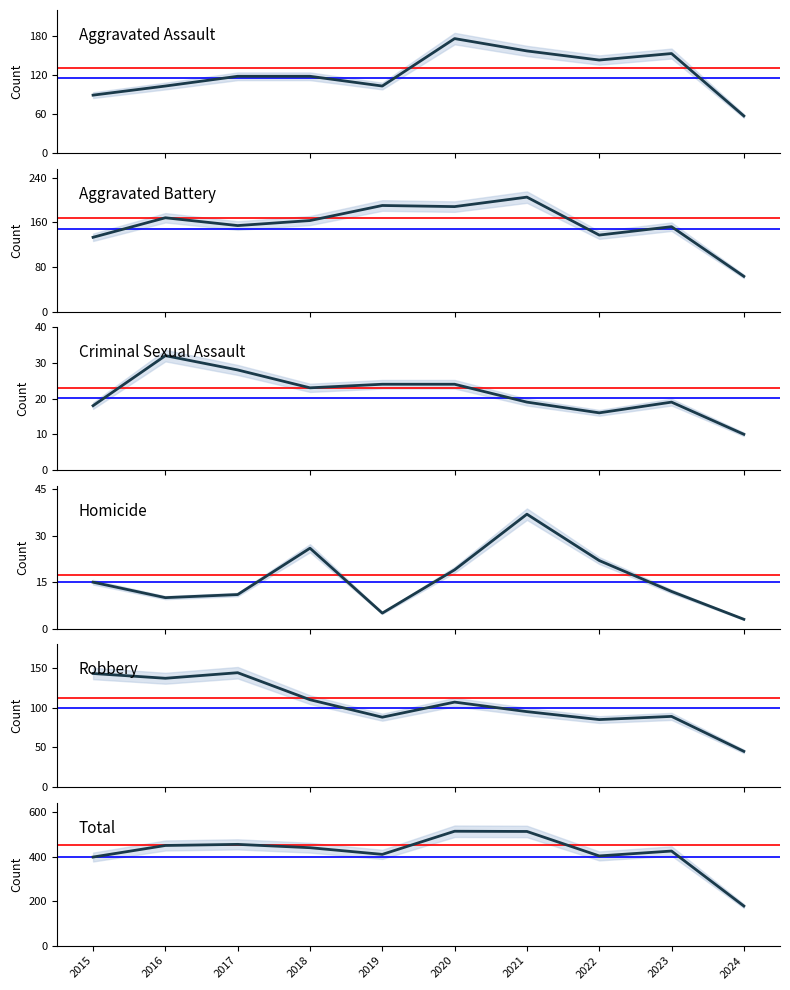

What is the difference between the second highest and second lowest values in the Robbery series?

58